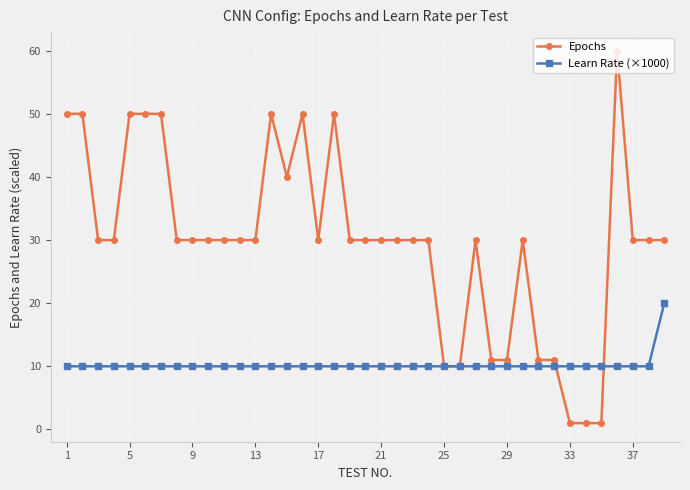

Rank the series by their maximum value, from lowest to highest.

Learn Rate (×1000), Epochs